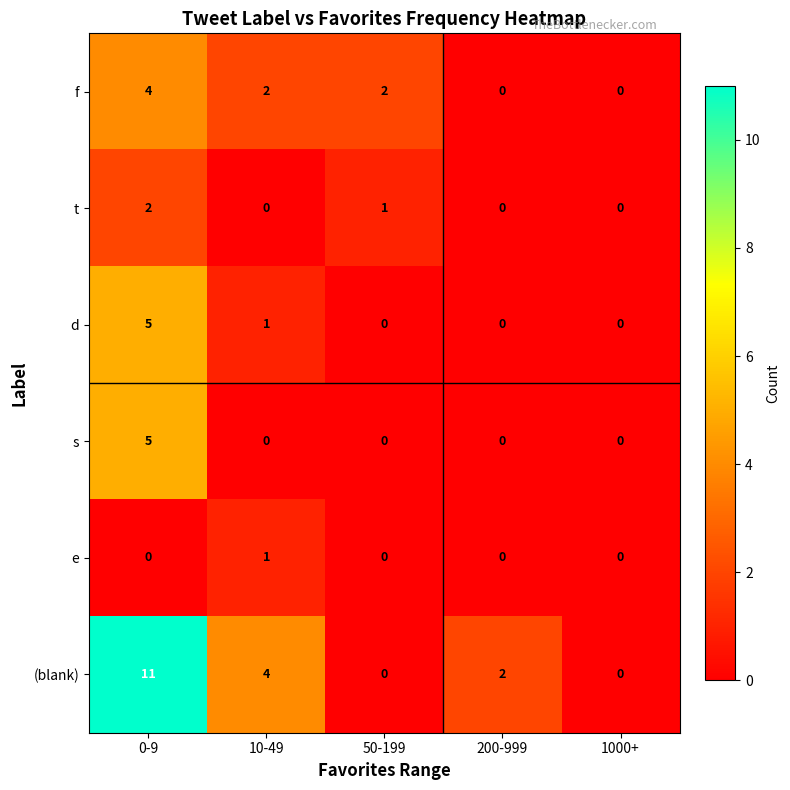

How many (blank) values are between 0 and 4?

4